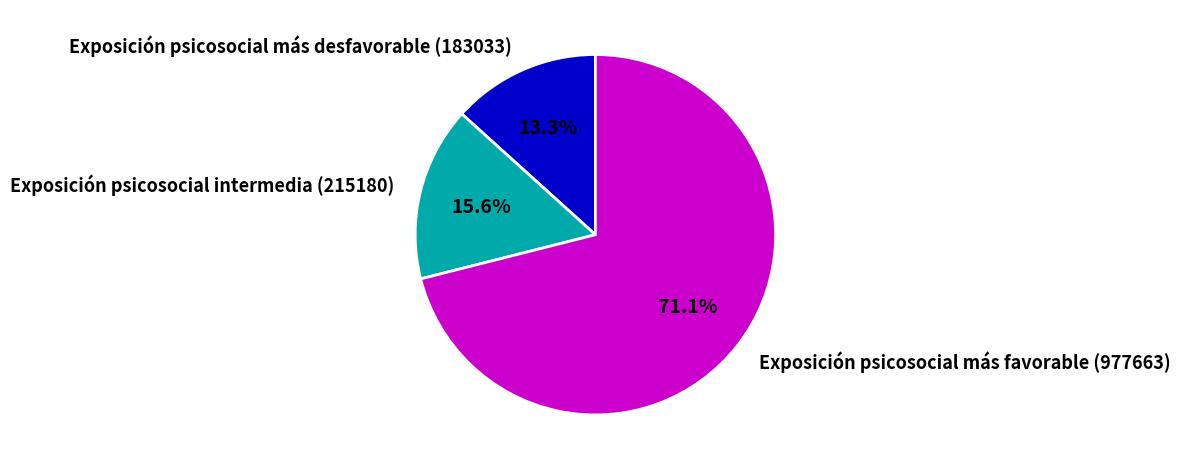

What is the ratio of the value at Exposición psicosocial más desfavorable (183033) to the value at Exposición psicosocial intermedia (215180)?

0.9